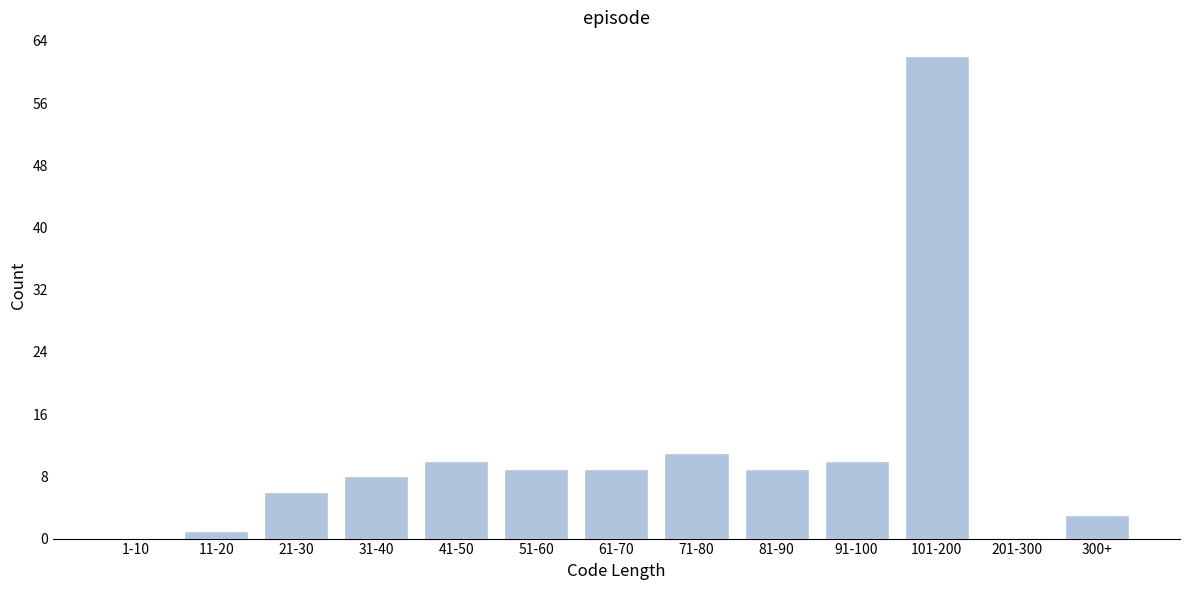

Reading left to right, what are all the values shown in this chart?

1-10=0	11-20=1	21-30=6	31-40=8	41-50=10	51-60=9	61-70=9	71-80=11	81-90=9	91-100=10	101-200=62	201-300=0	300+=3